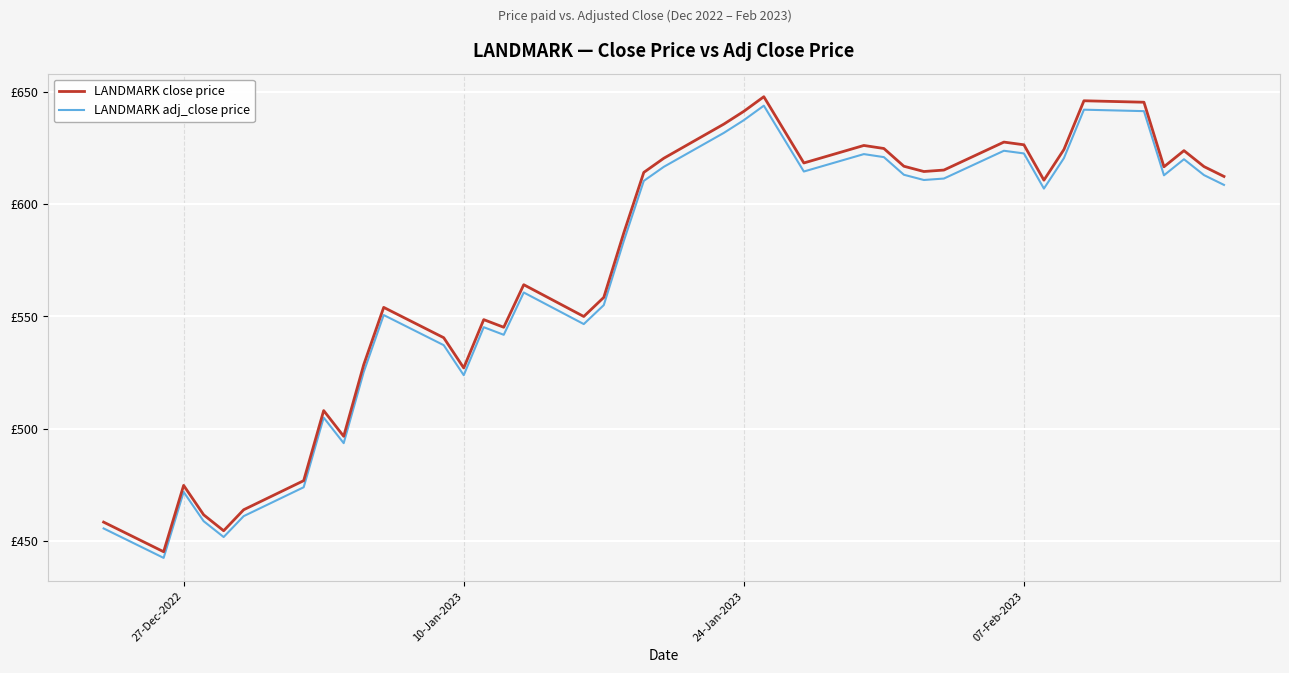

What are all the series names shown in the legend?

LANDMARK close price, LANDMARK adj_close price